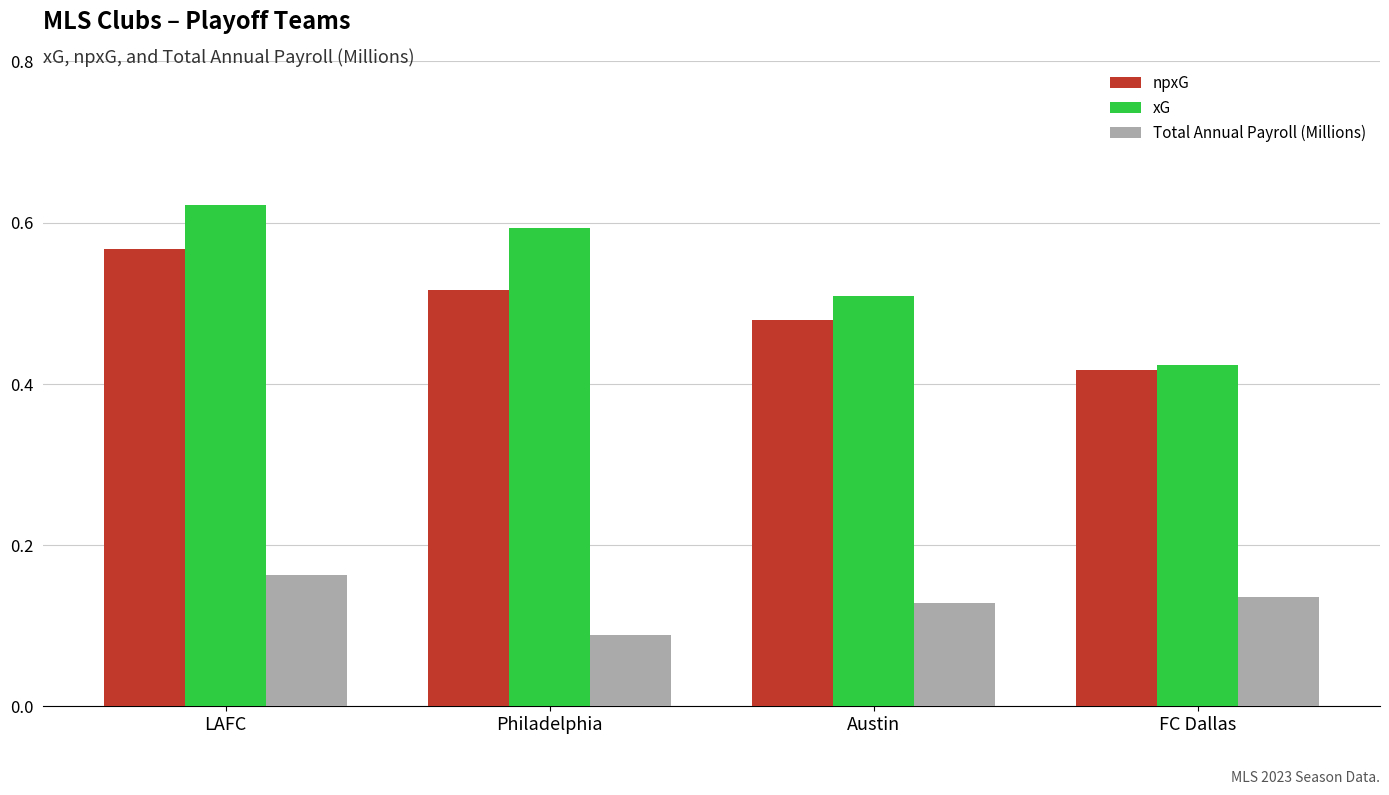

Are the bars grouped side by side (vs. stacked)?

Yes